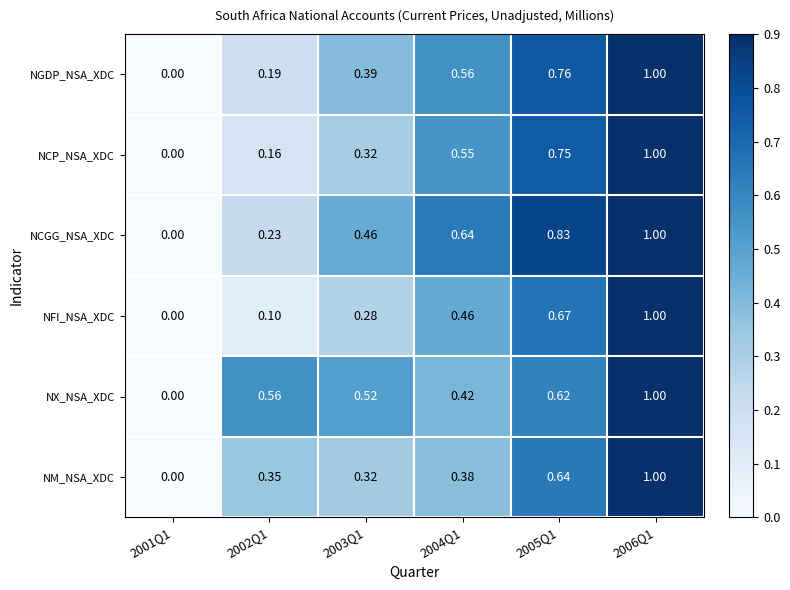

Rank the series at 2005Q1 from highest to lowest value.

NCGG_NSA_XDC, NGDP_NSA_XDC, NCP_NSA_XDC, NFI_NSA_XDC, NM_NSA_XDC, NX_NSA_XDC